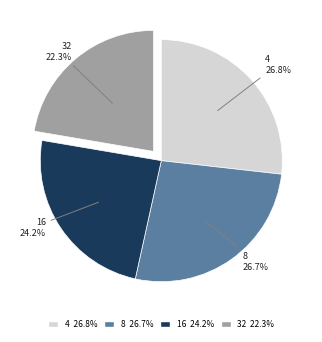

To the nearest percent, what percentage of the pie is 8?

27%